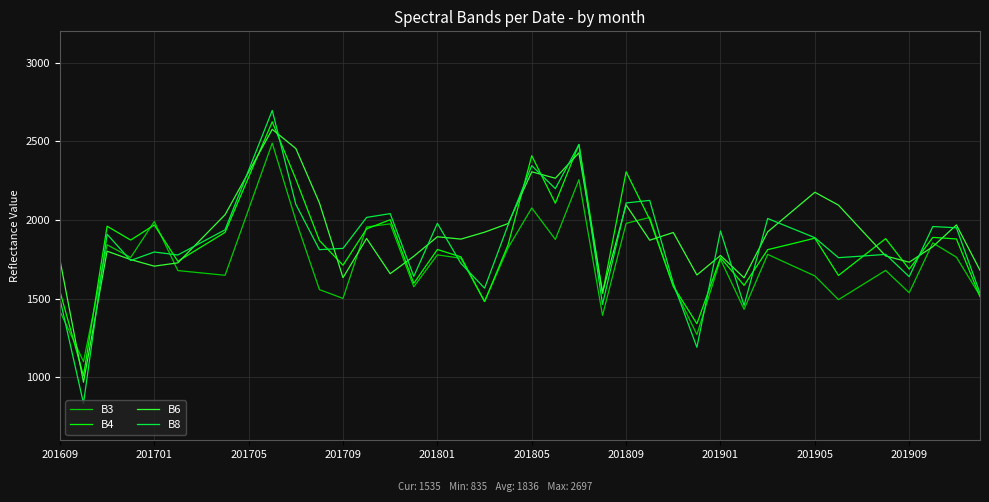

What is the minimum value shown in the chart?

835